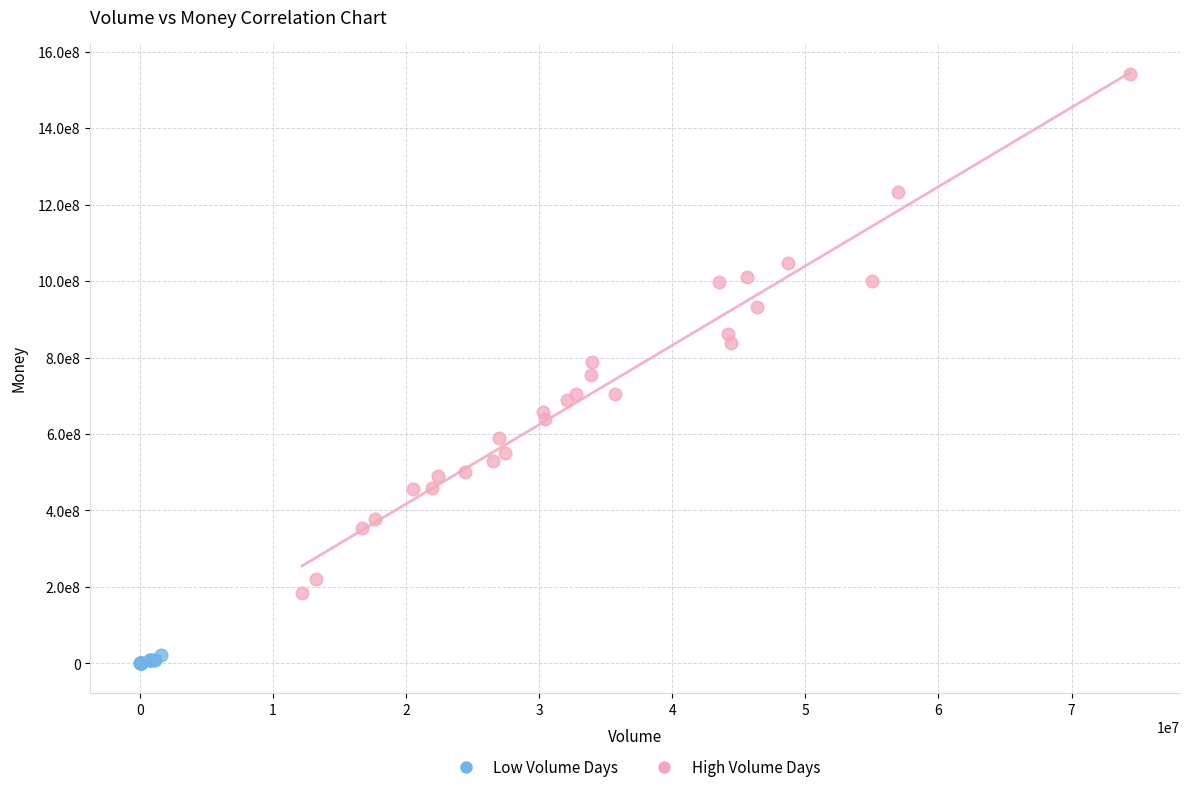

Which series reaches the minimum Y coordinate?

Low Volume Days